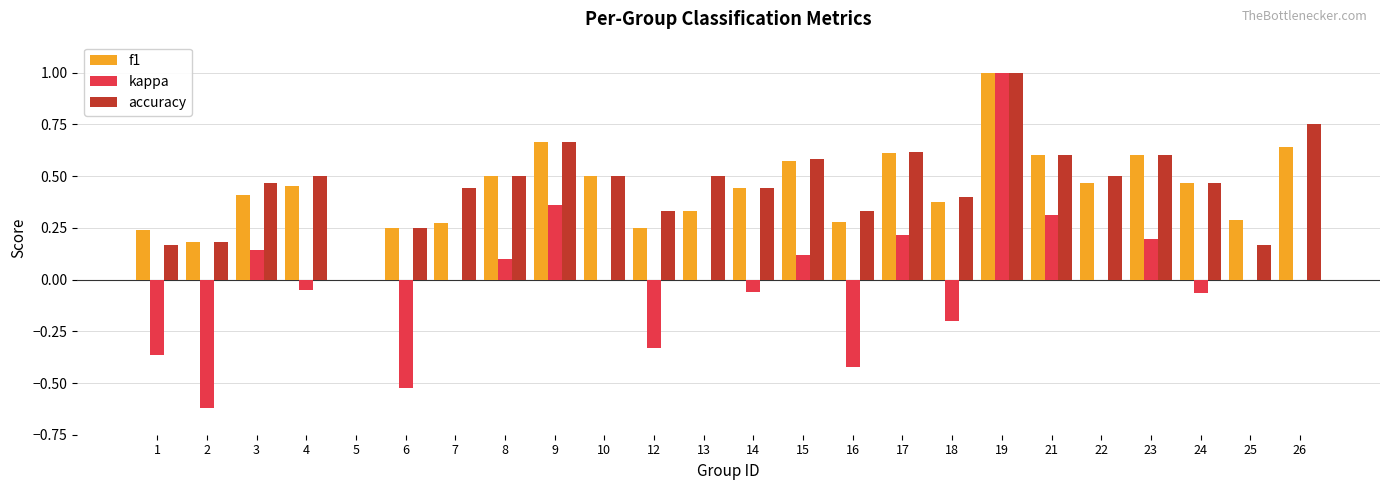

How many data points in f1 are above 0?

23